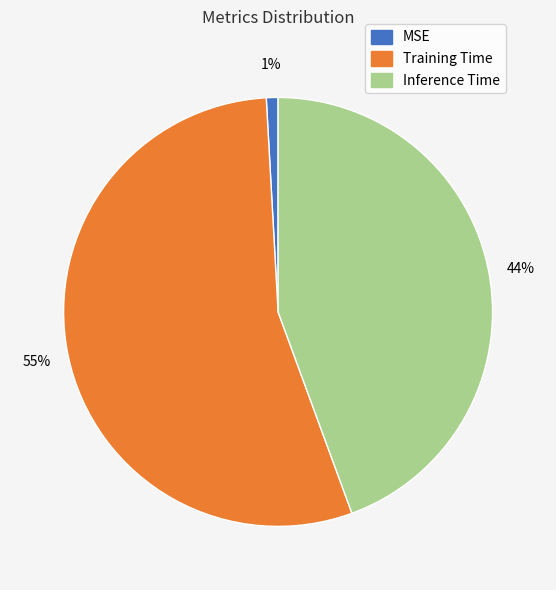

Do Inference Time and Training Time together represent more than half of the pie?

Yes